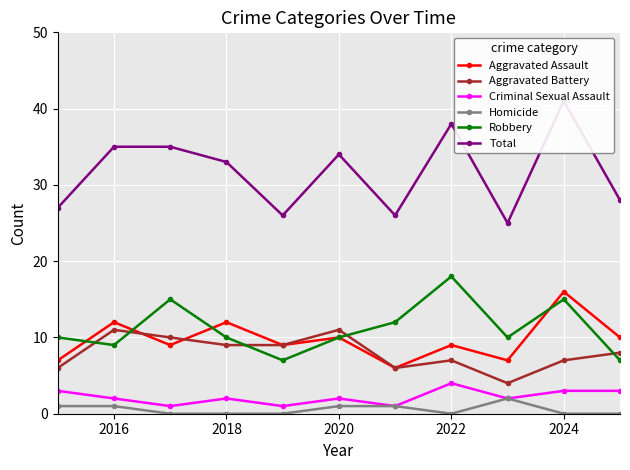

The value of Robbery at 2018 is 10. True or false?

True